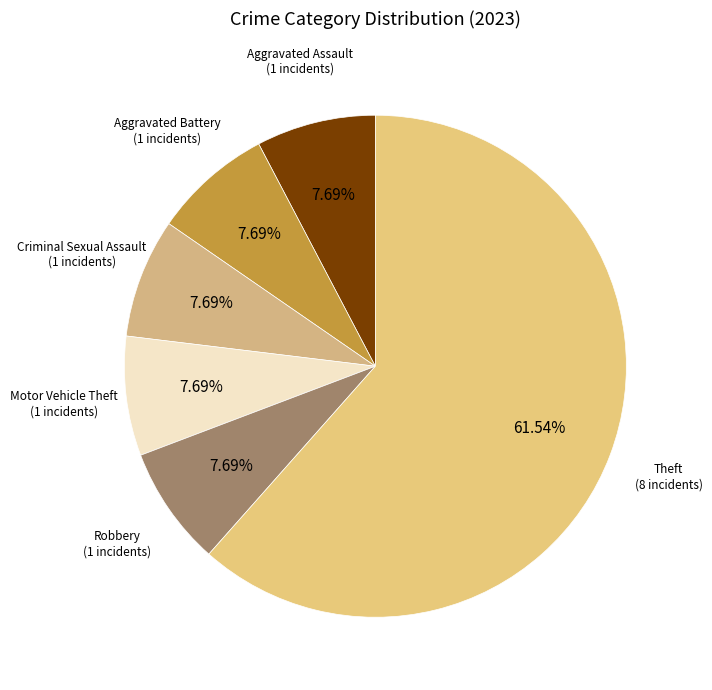

Is it true that Motor Vehicle Theft is 1% of the pie?

False